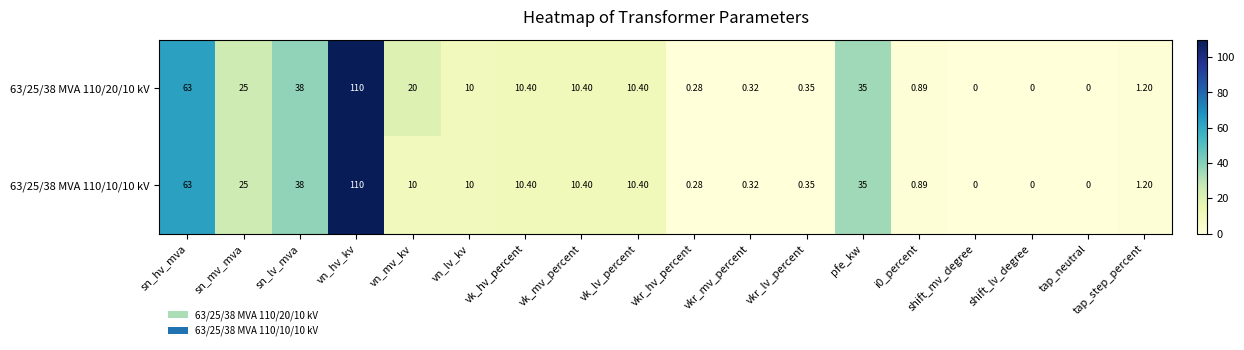

At how many categories does at least one series exceed 64?

1